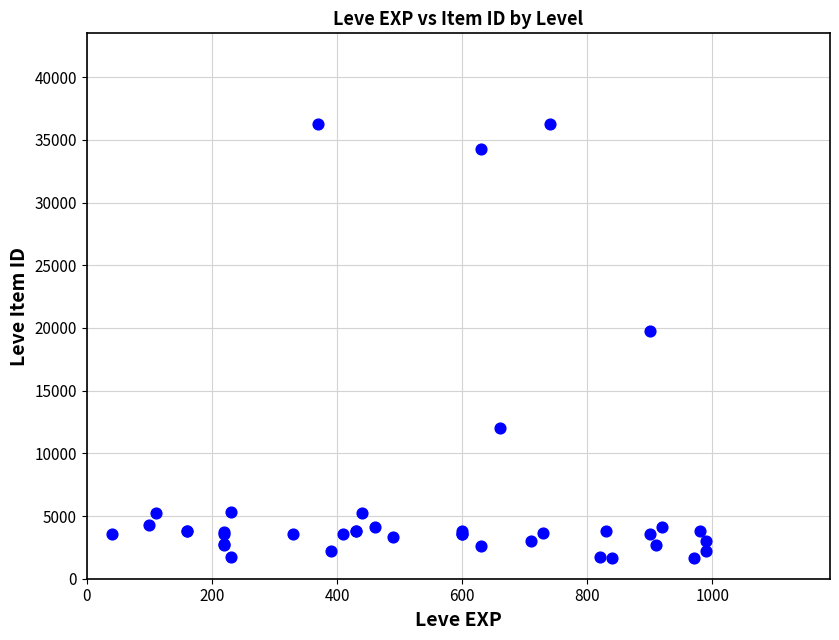

What Y value in the scatter plot is closest to 18967?

19744